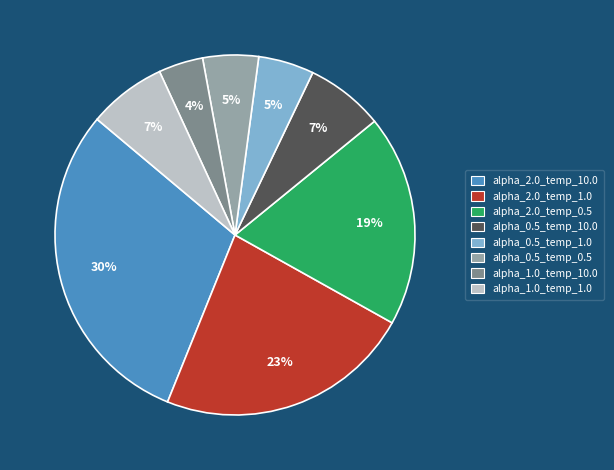

Do alpha_1.0_temp_10.0 and alpha_0.5_temp_10.0 together represent more than half of the pie?

No